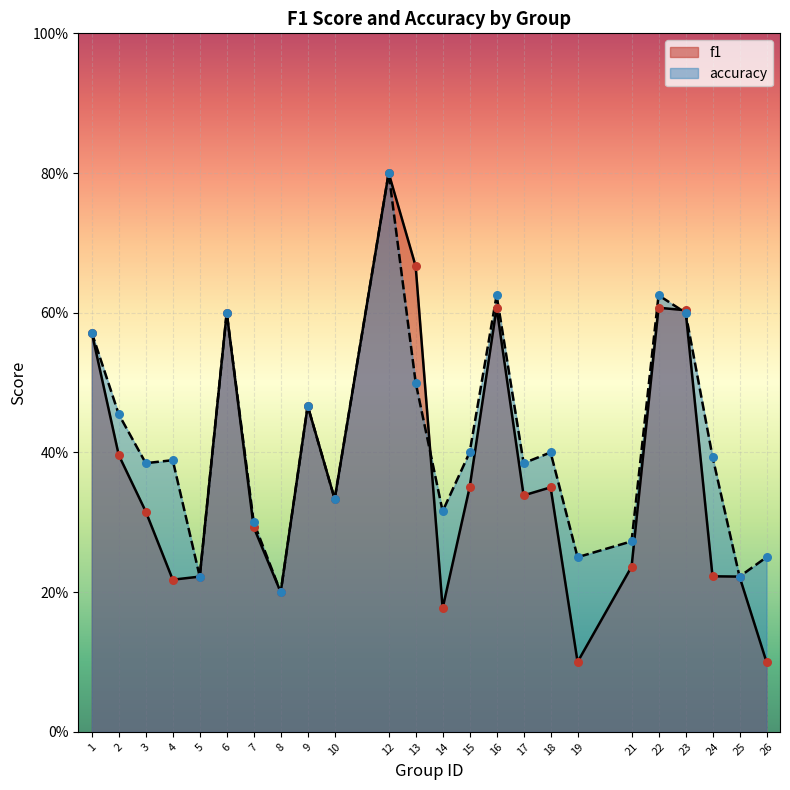

Which series contains the highest Y value?

f1